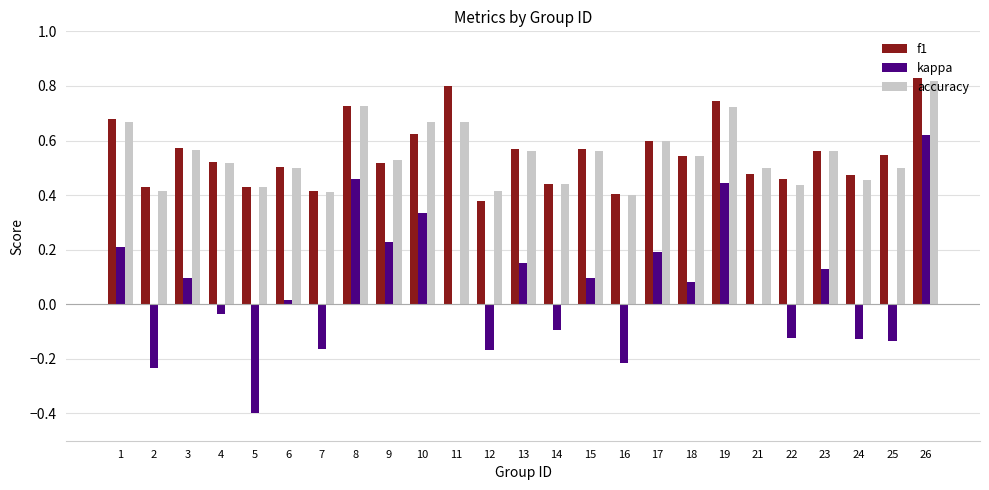

How many groups of bars are there?

25